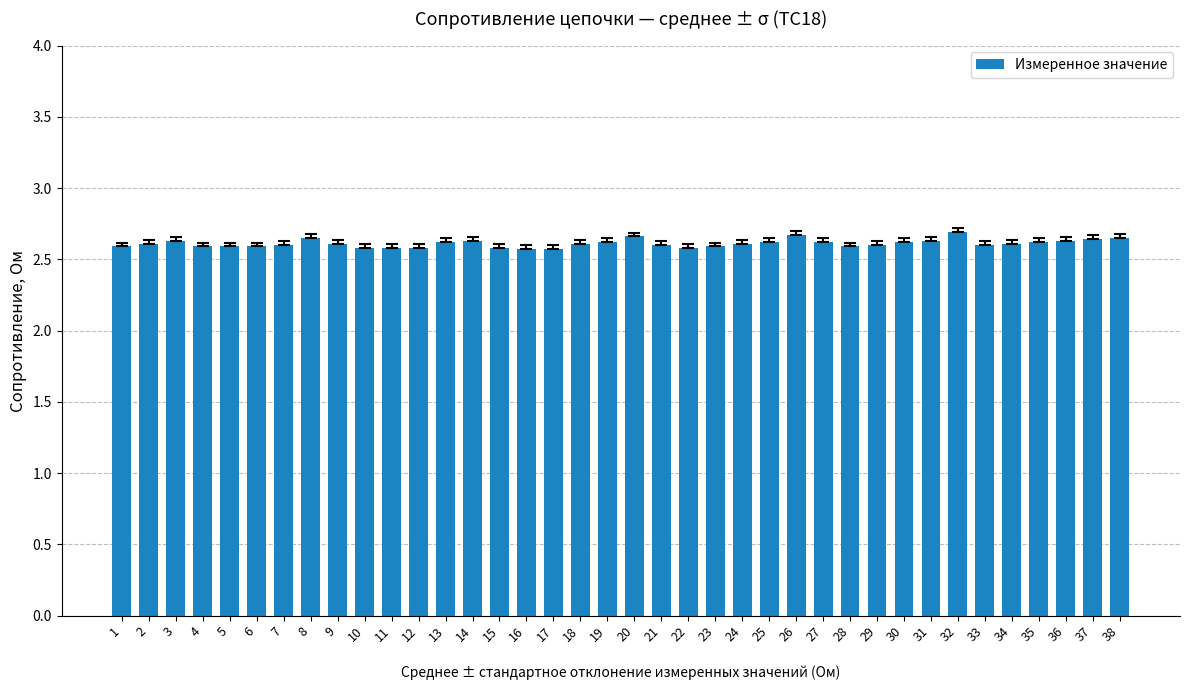

Between 17 and 20, which is larger?

20